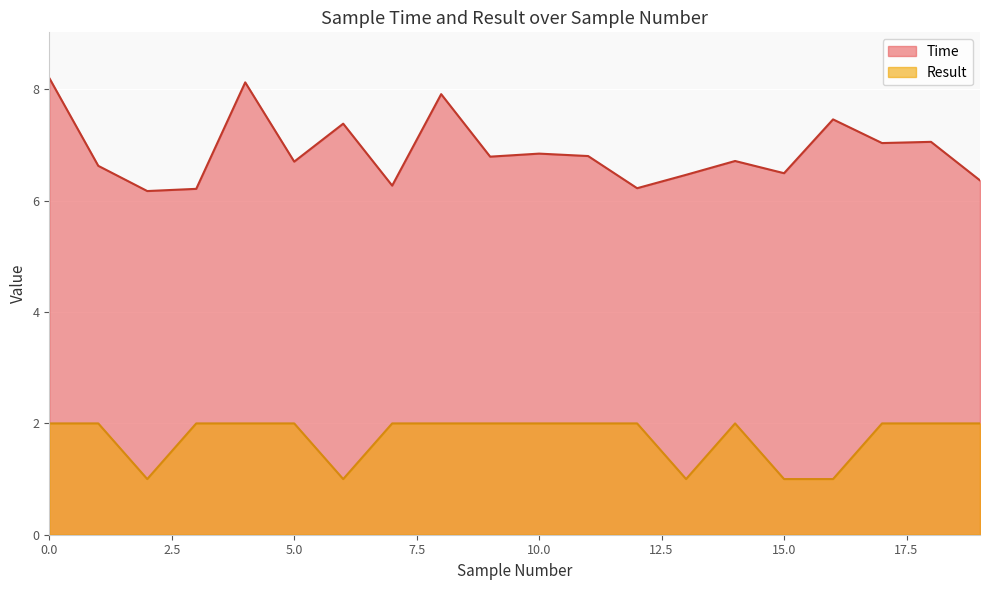

At which label is Result closest to 1?

2